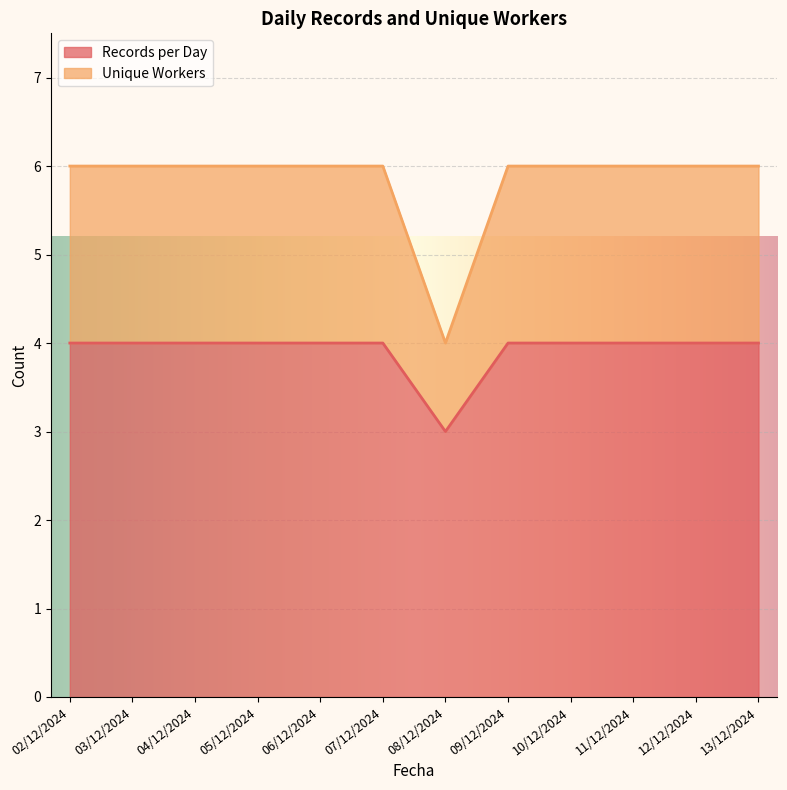

True or false: Unique Workers has more than 2 interior local peaks.

False